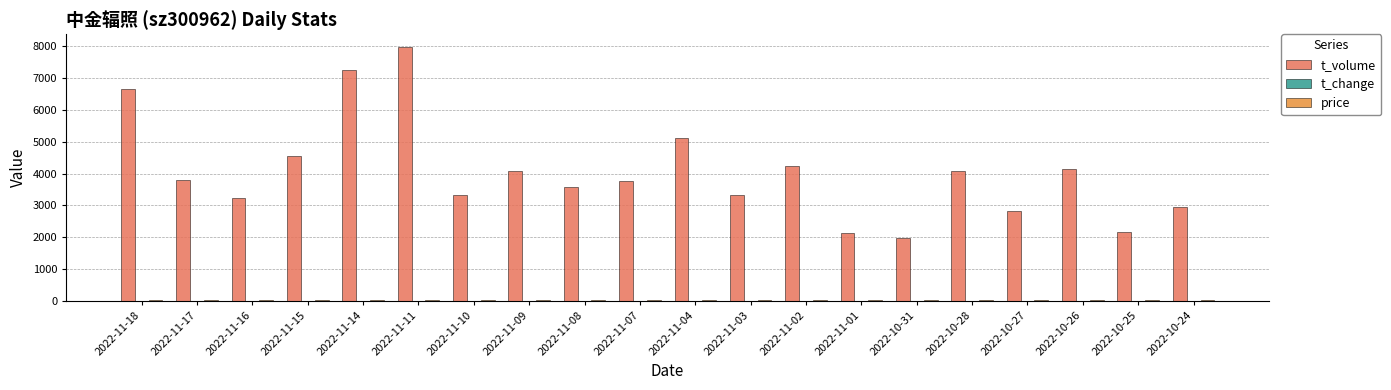

Between 2022-11-02 and 2022-10-24, which series saw the biggest shift?

t_volume